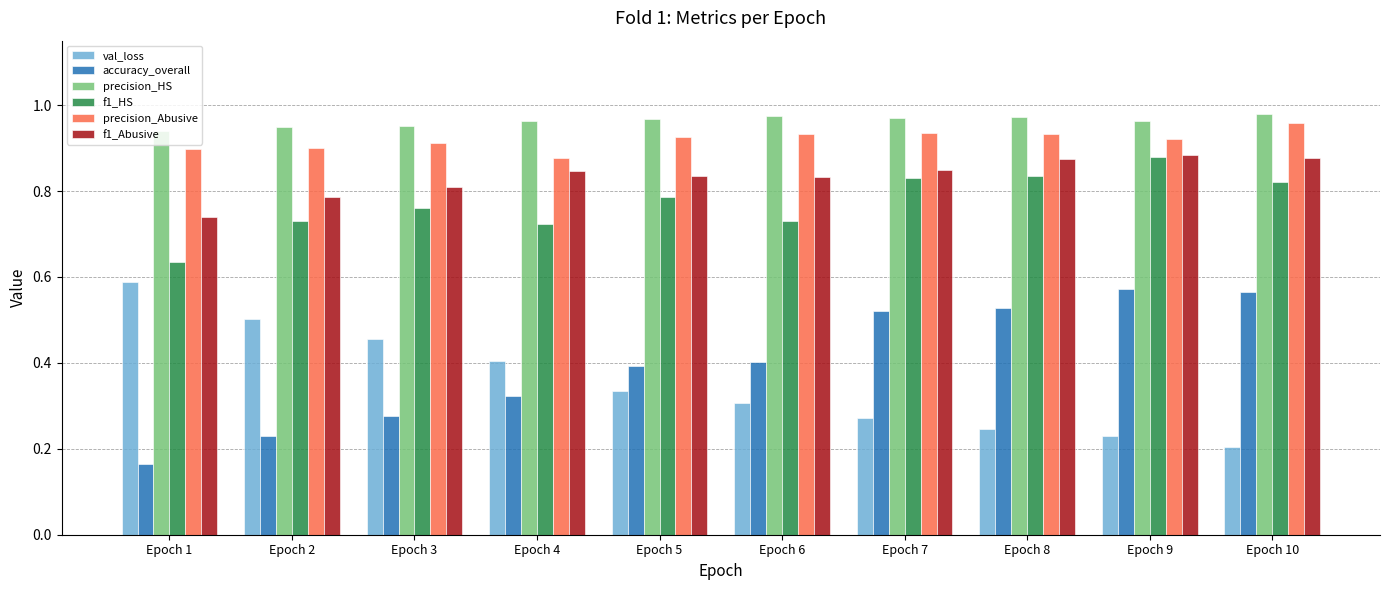

What are all the series names shown in the legend?

val_loss, accuracy_overall, precision_HS, f1_HS, precision_Abusive, f1_Abusive